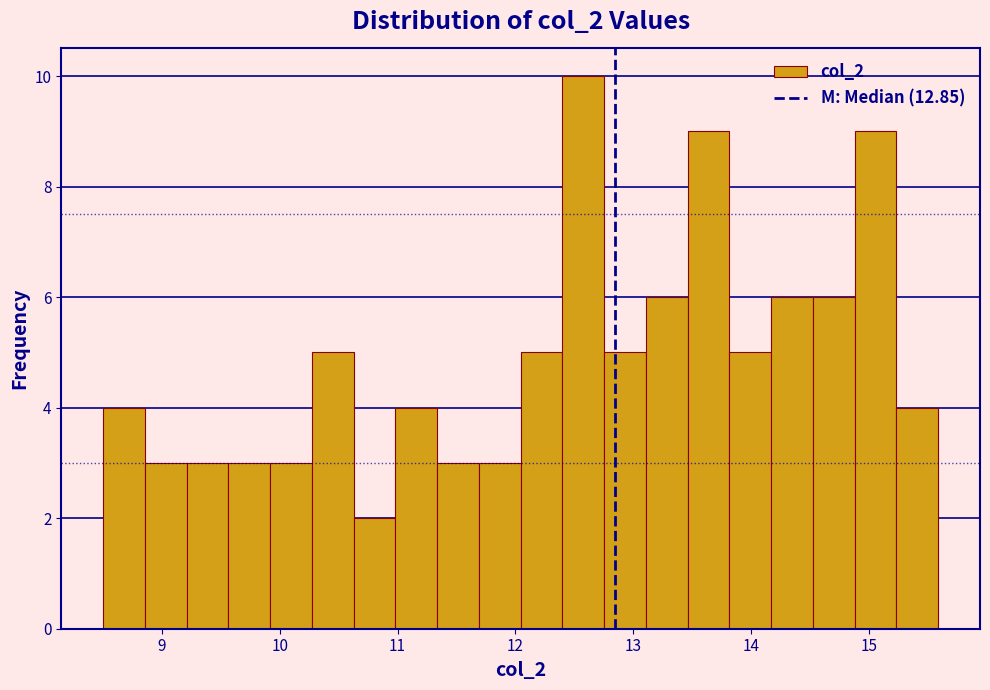

Read against the x-axis, roughly where is the centre of the tallest bar?

12.6